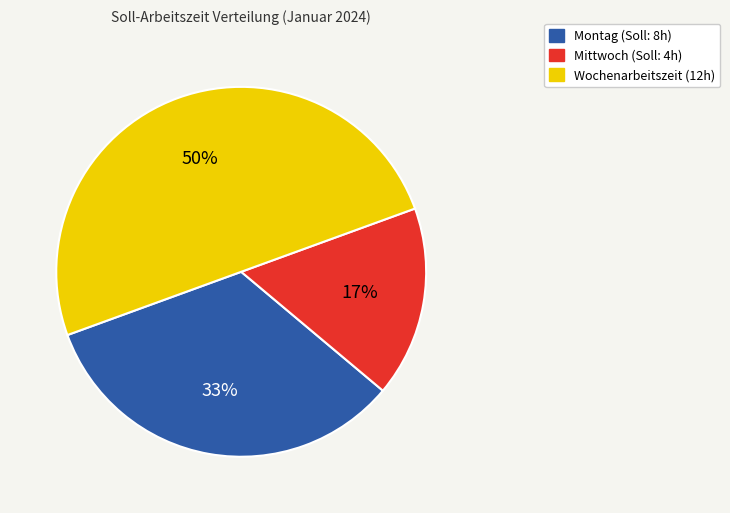

Does Montag represent more than half of the total?

No